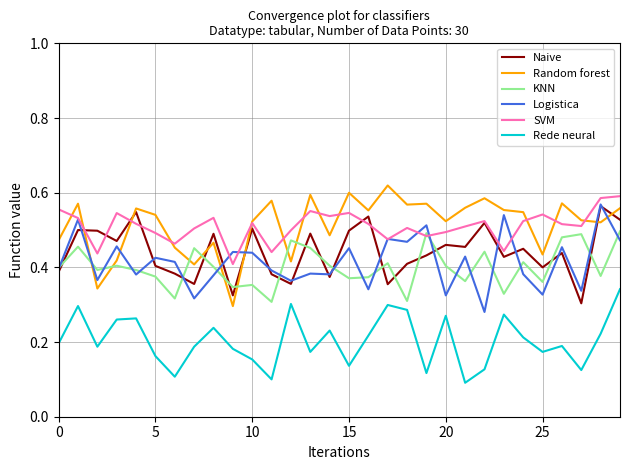

Which series ends up on top after the final intersection of Logistica and Random forest?

Random forest